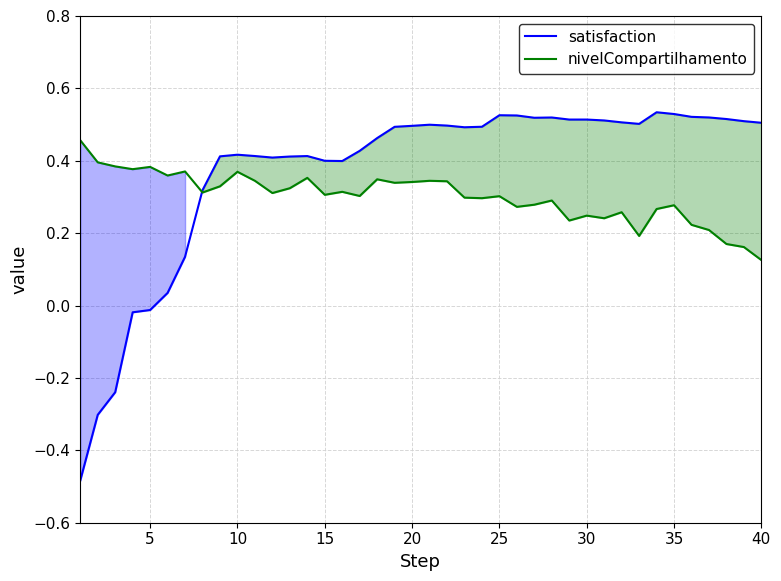

Does the chart display data point markers on the line(s)?

No